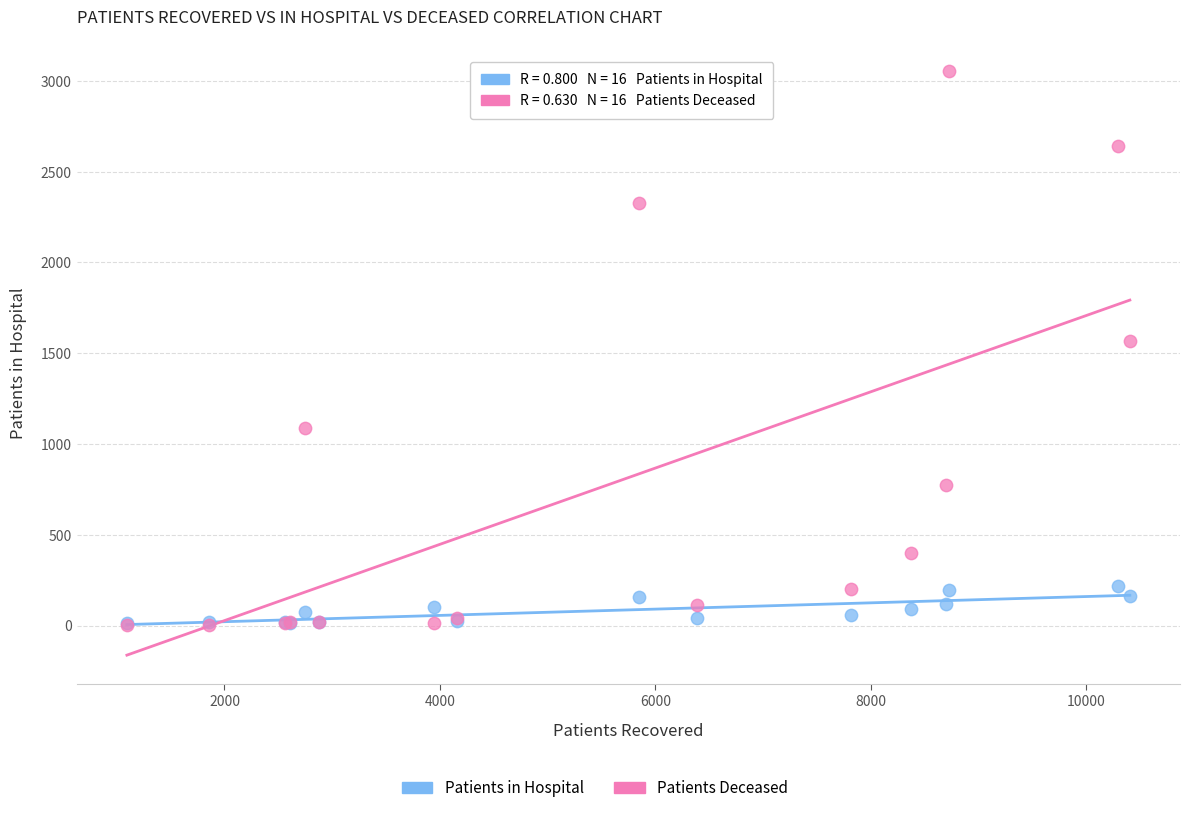

Which series contains the highest Y value?

Patients Deceased